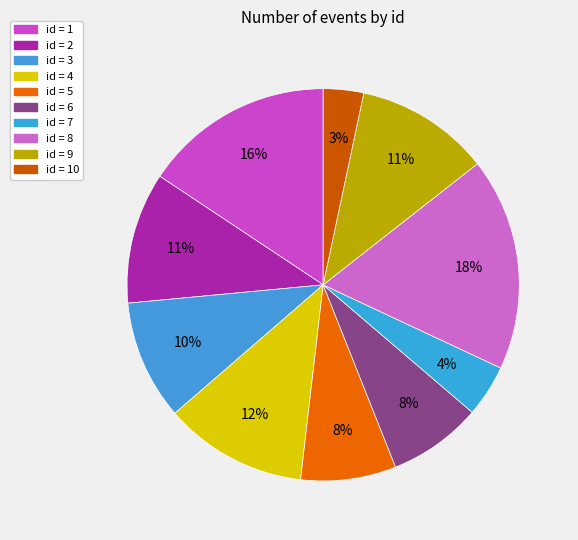

How many segments does this pie chart have?

10